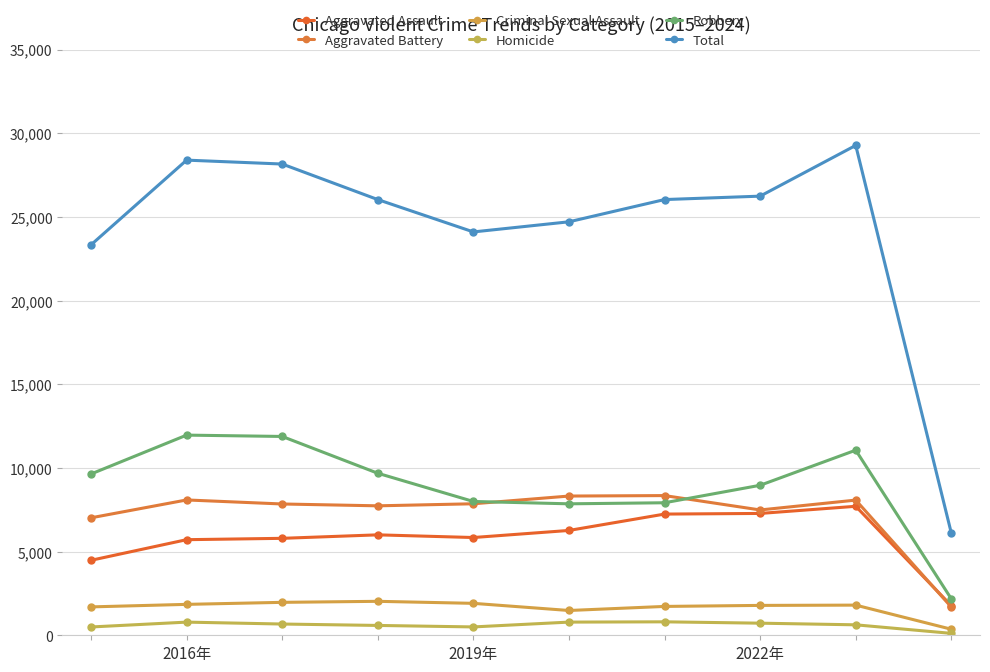

At how many categories does at least one series exceed 7277?

9